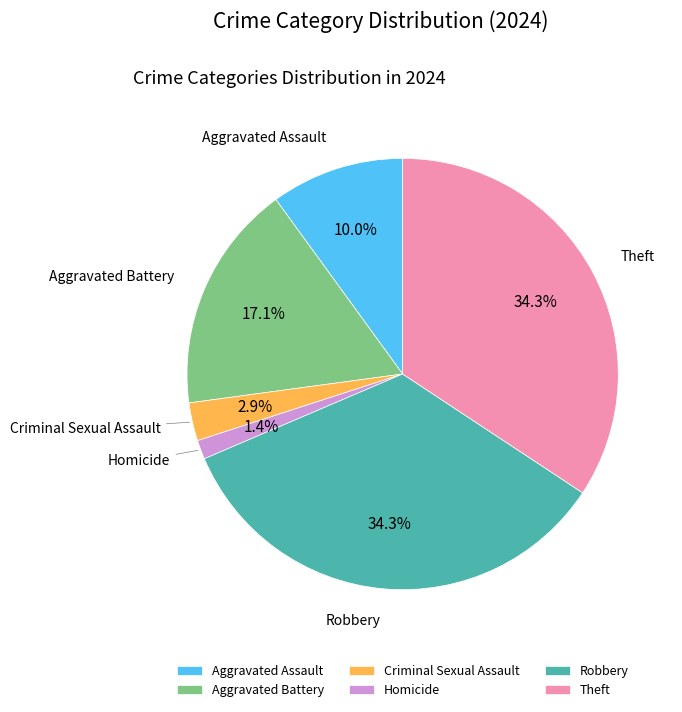

What percentage do Theft and Homicide together represent?

35.7%